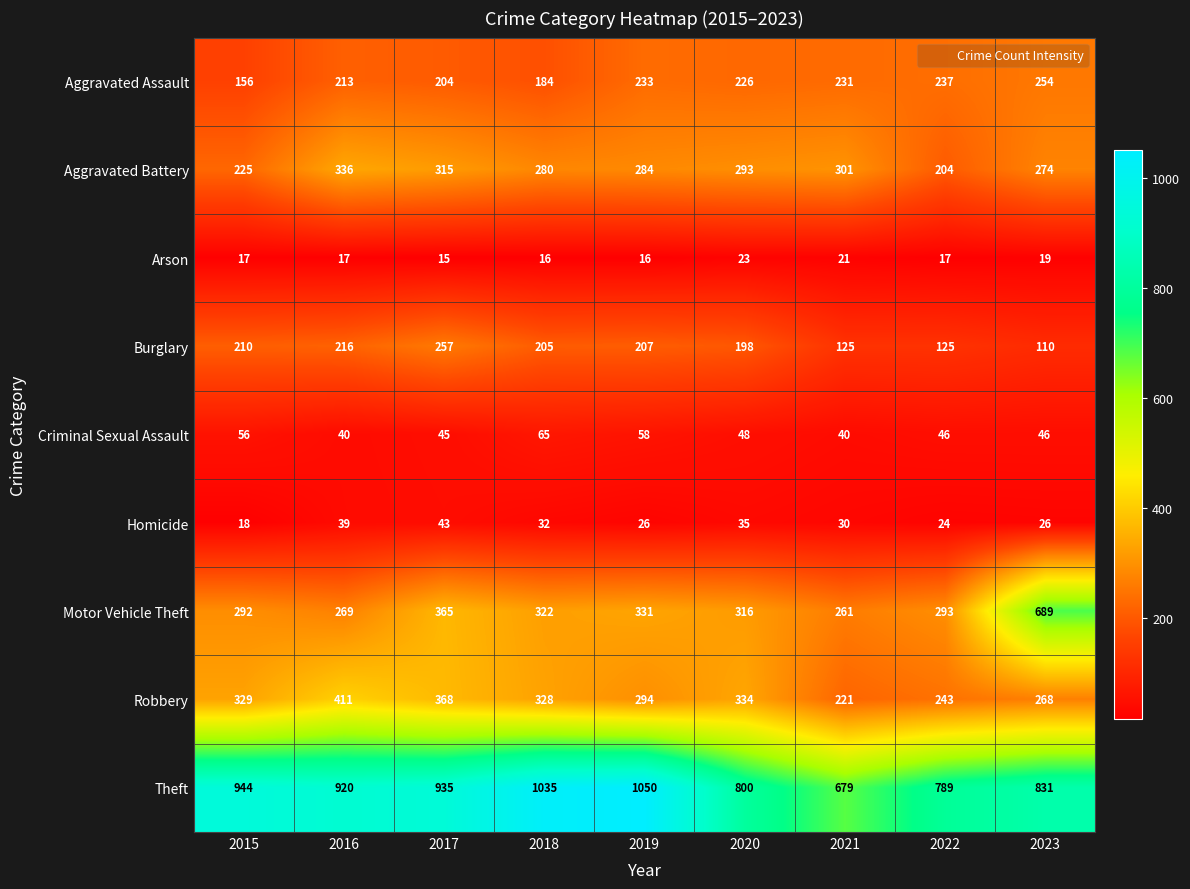

What is the minimum value for Aggravated Battery?

204